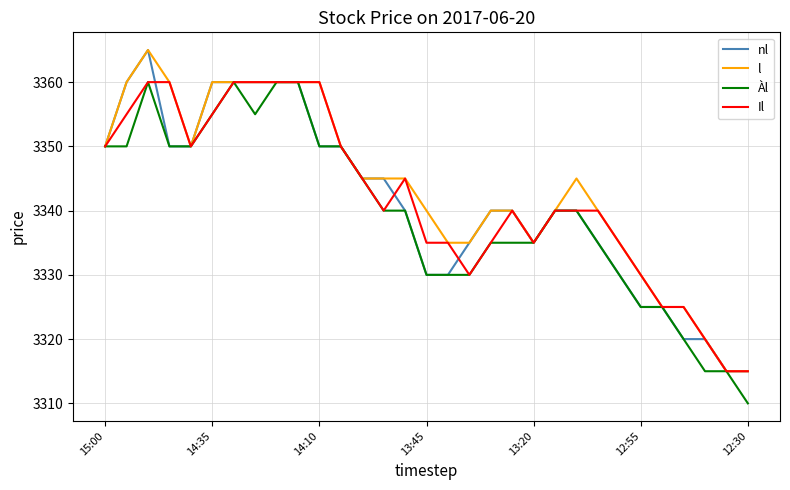

How many lines are shown in the chart?

4